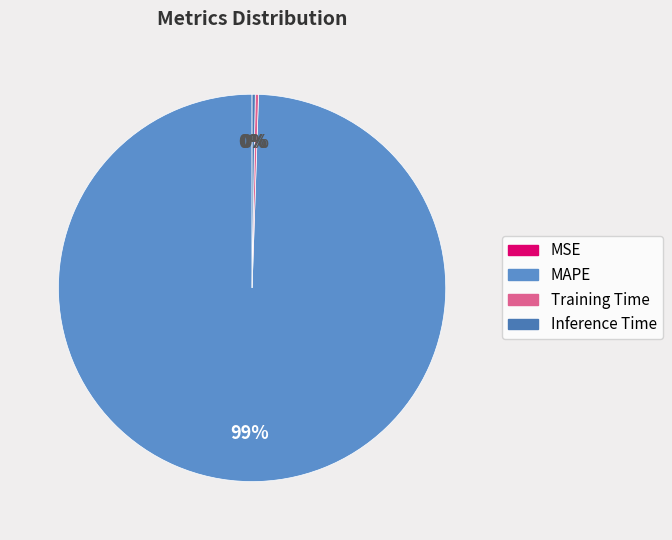

Between MAPE and Training Time, which is larger?

MAPE